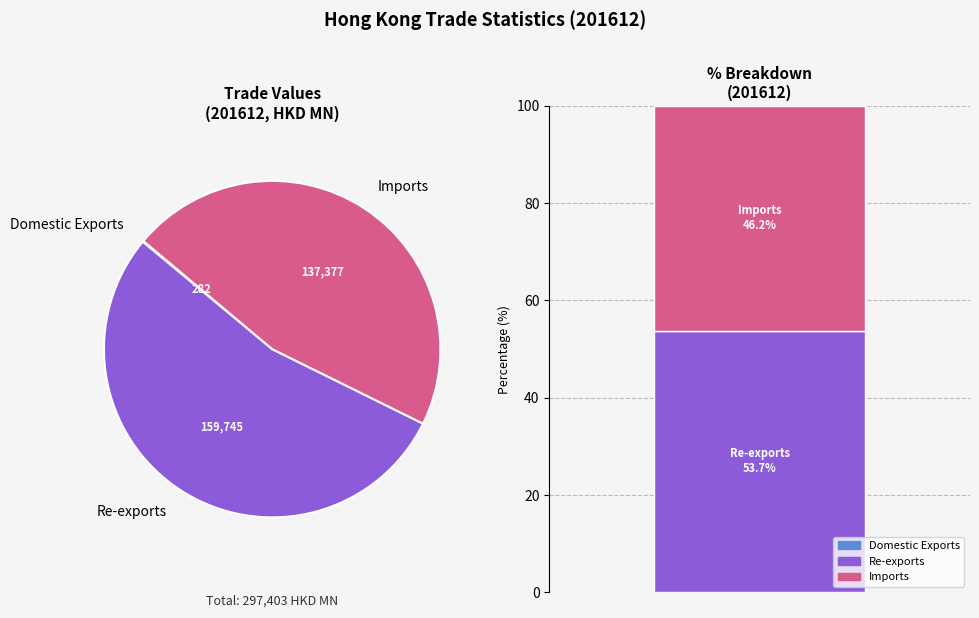

What is the smallest slice in the pie chart?

Domestic Exports